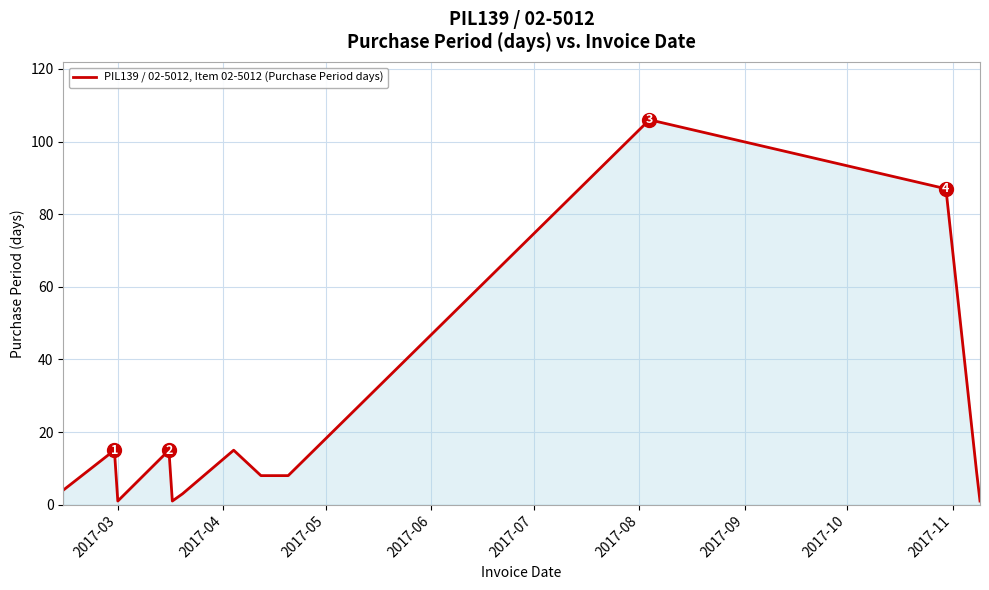

What is the difference between the maximum and minimum values?

105